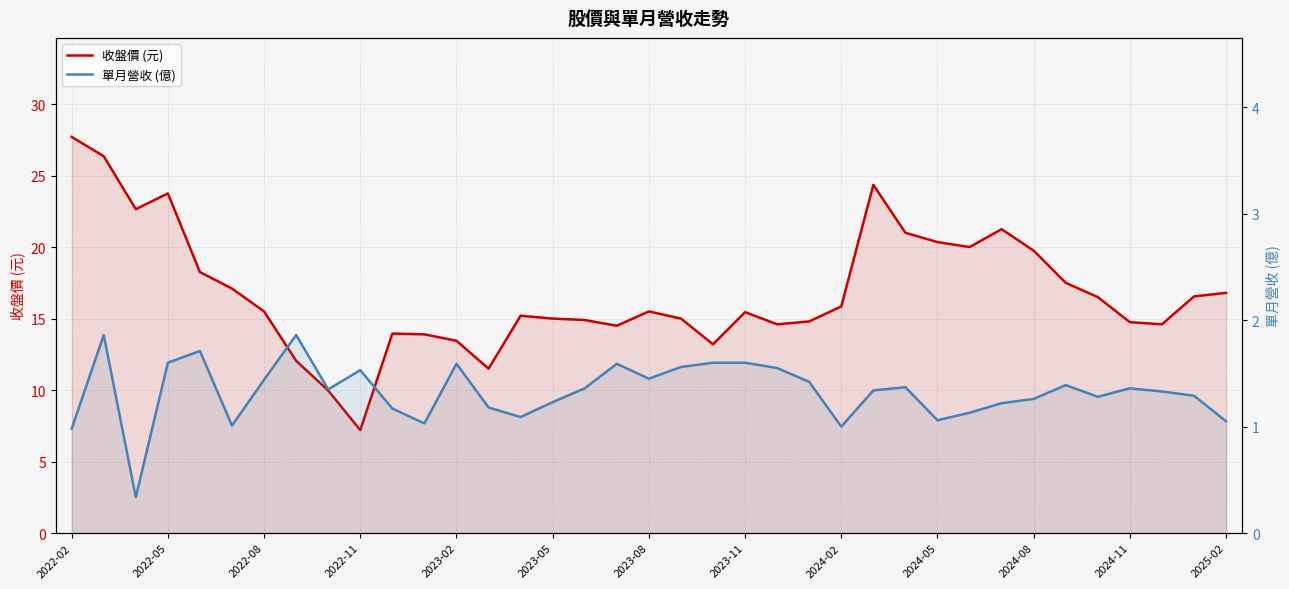

Does the chart display data point markers on the line(s)?

No